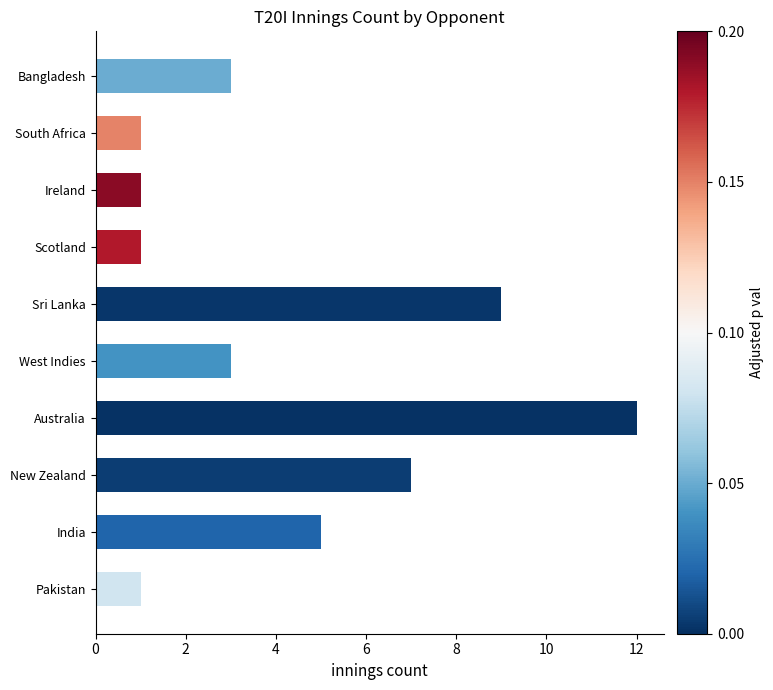

What is the change in value from New Zealand to West Indies?

-4